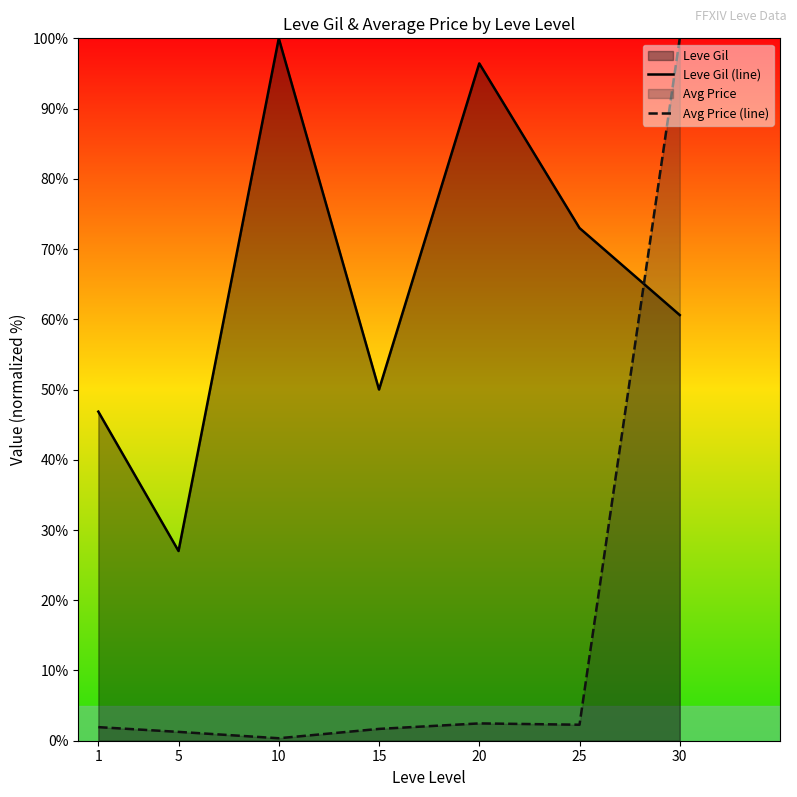

How many interior local valleys does the Leve Gil (line) series have?

2